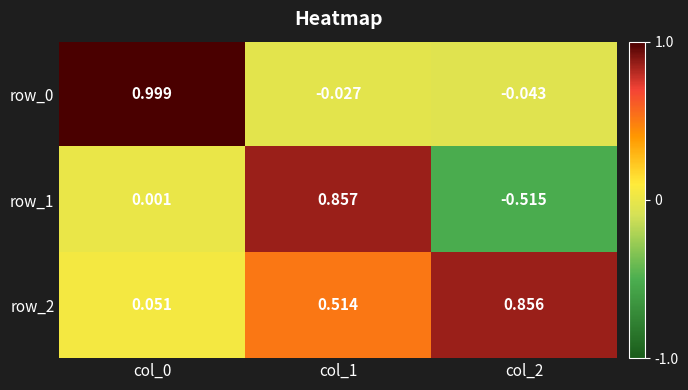

At which label is row_0 closest to 0?

col_1